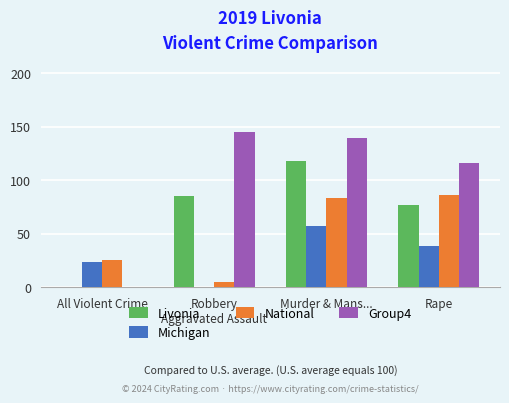

Which series has the largest total across all categories?

Group4